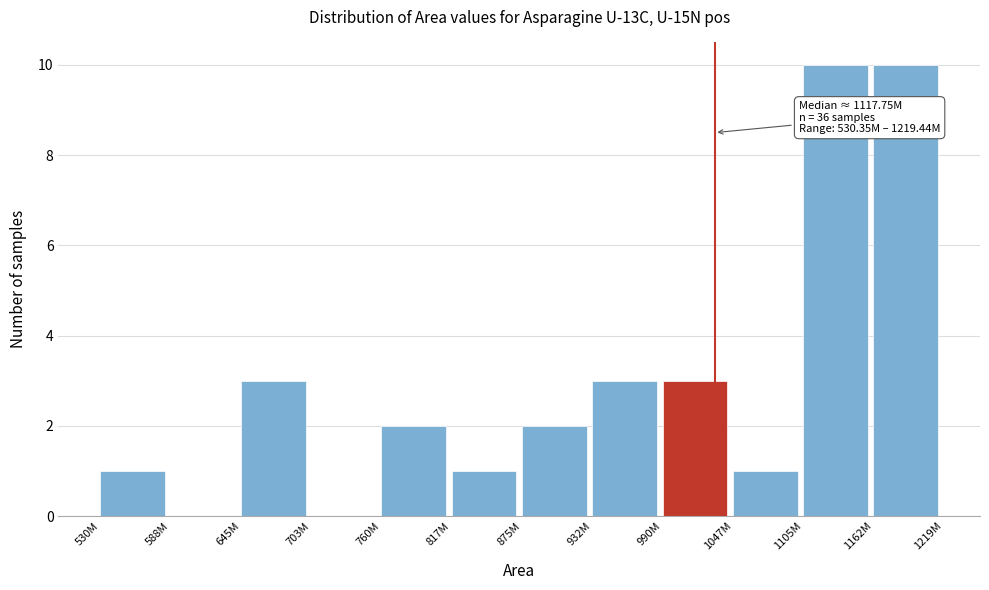

Reading left to right, extract all data points from this chart.

530M=1	588M=0	645M=3	703M=0	760M=2	817M=1	875M=2	932M=3	990M=3	1047M=1	1105M=10	1162M=10